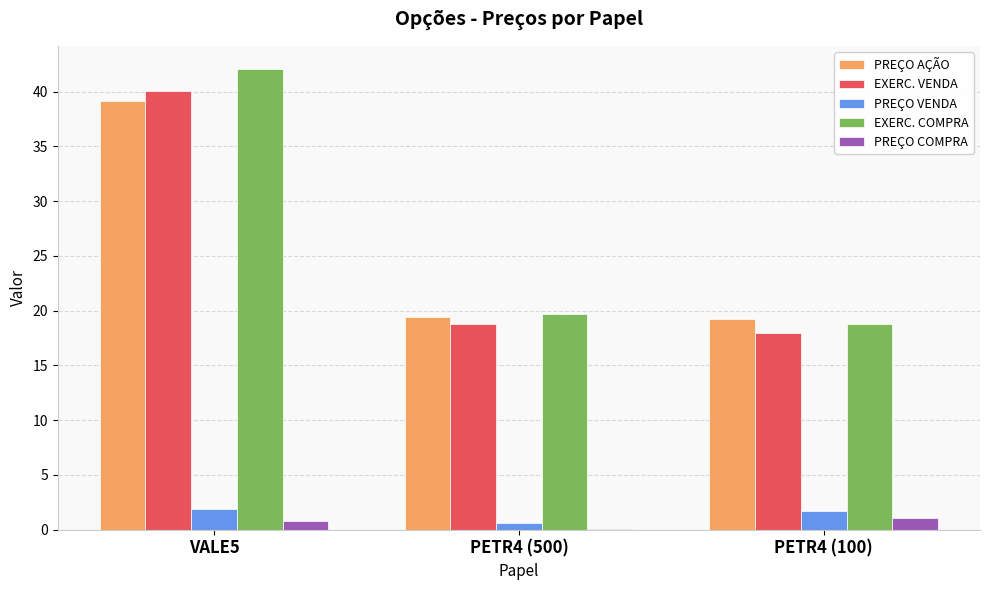

What are all the series names shown in the legend?

PREÇO AÇÃO, EXERC. VENDA, PREÇO VENDA, EXERC. COMPRA, PREÇO COMPRA